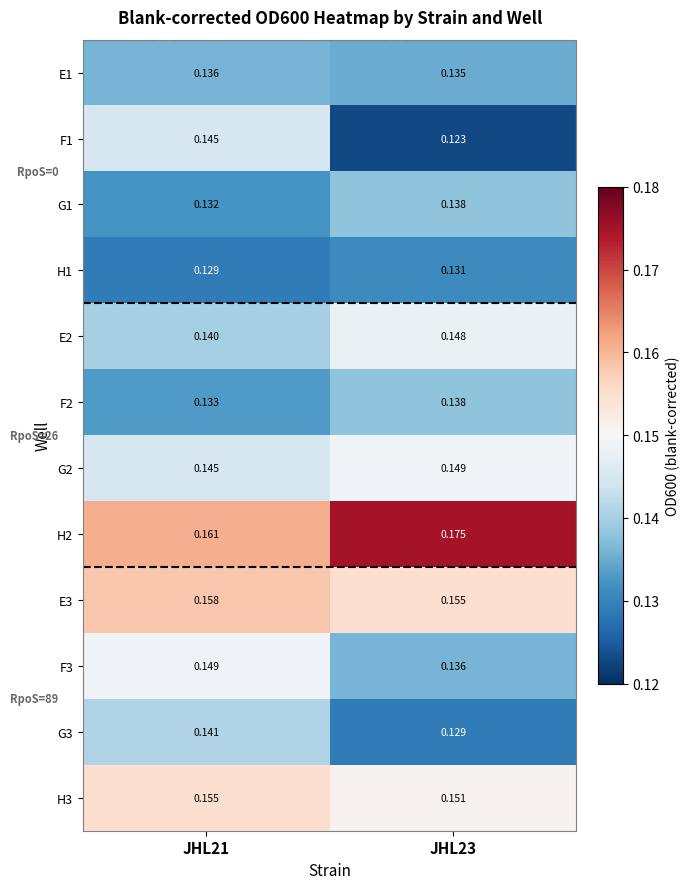

Rank the series by their maximum value, from highest to lowest.

H2, E3, H3, G2, F3, E2, F1, G3, G1, F2, E1, H1